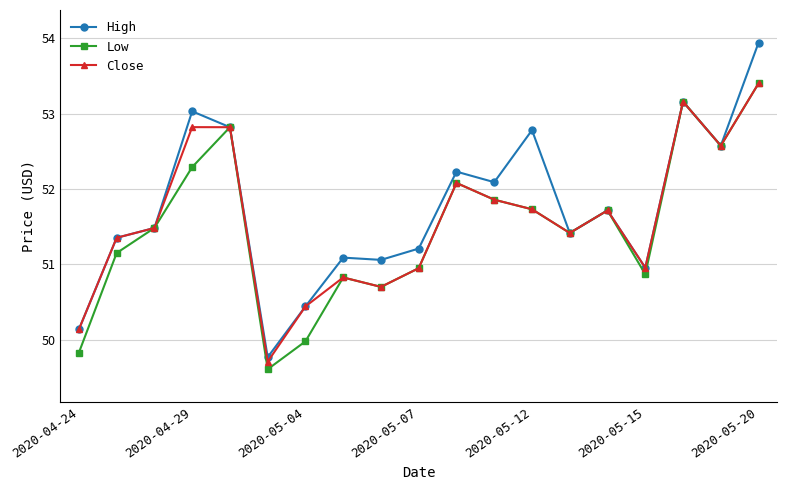

What is the maximum value for Low?

53.4